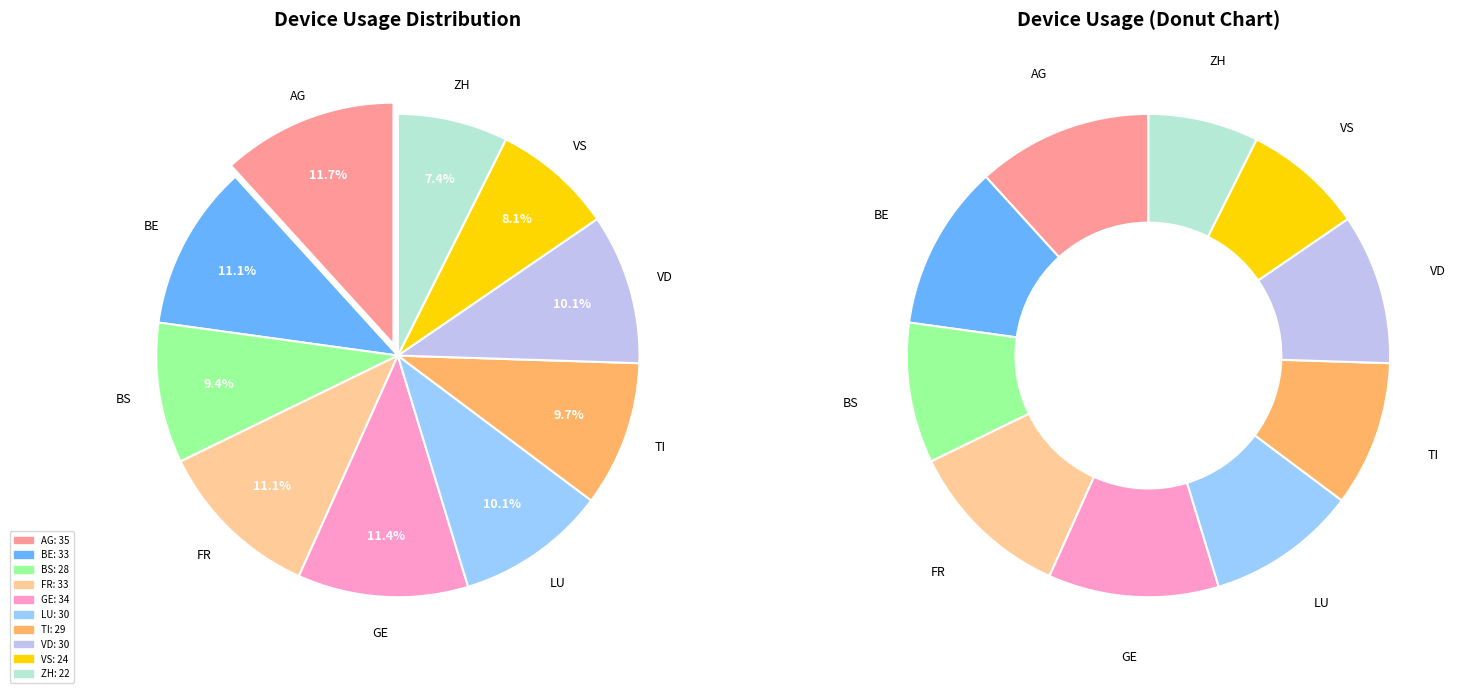

To the nearest percent, what percentage of the pie is TI?

10%